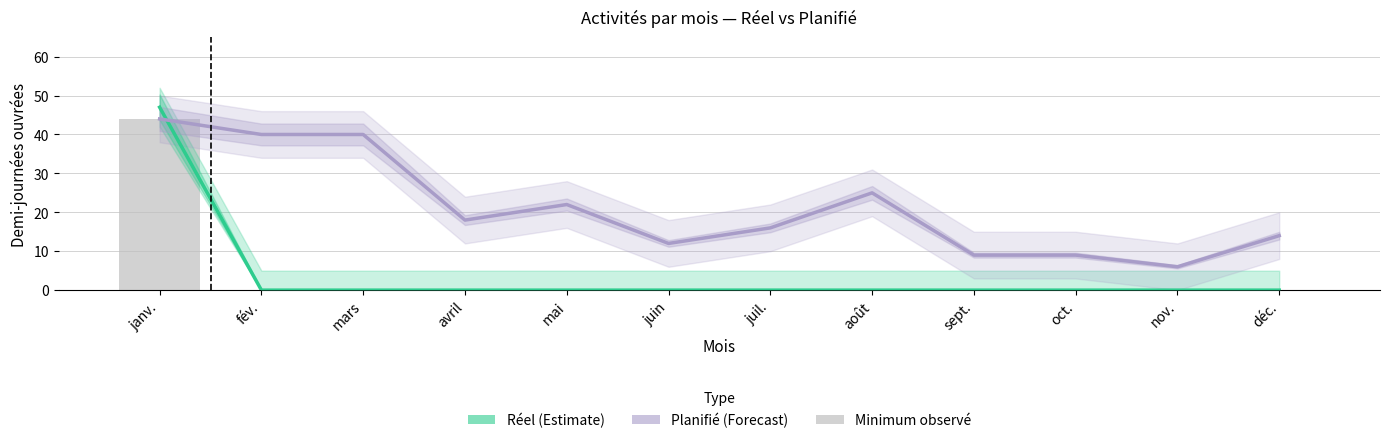

Reading right to left, what are all the values shown in this chart?

Réel (Estimate): 0	0	0	0	0	0	0	0	0	0	0	47
Planifié (Forecast): 14	6	9	9	25	16	12	22	18	40	40	44